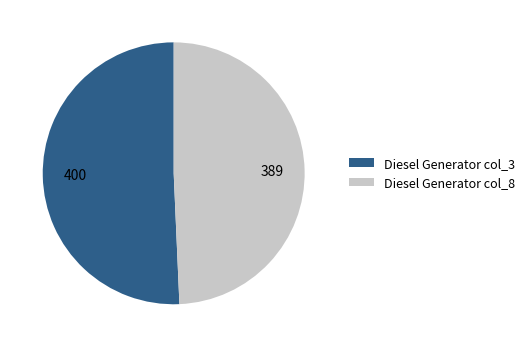

What is the smallest slice in the pie chart?

Diesel Generator col_8